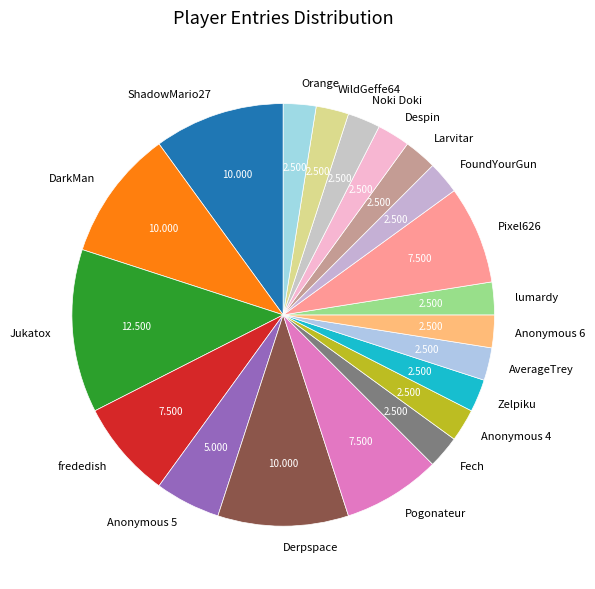

Combined, do Noki Doki and WildGeffe64 account for over 50%?

No